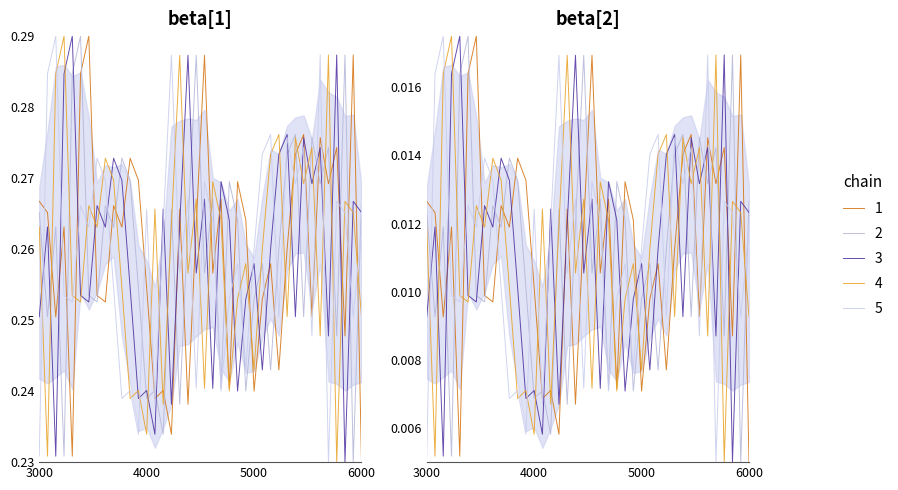

Which series has the largest total across all categories?

chain 1